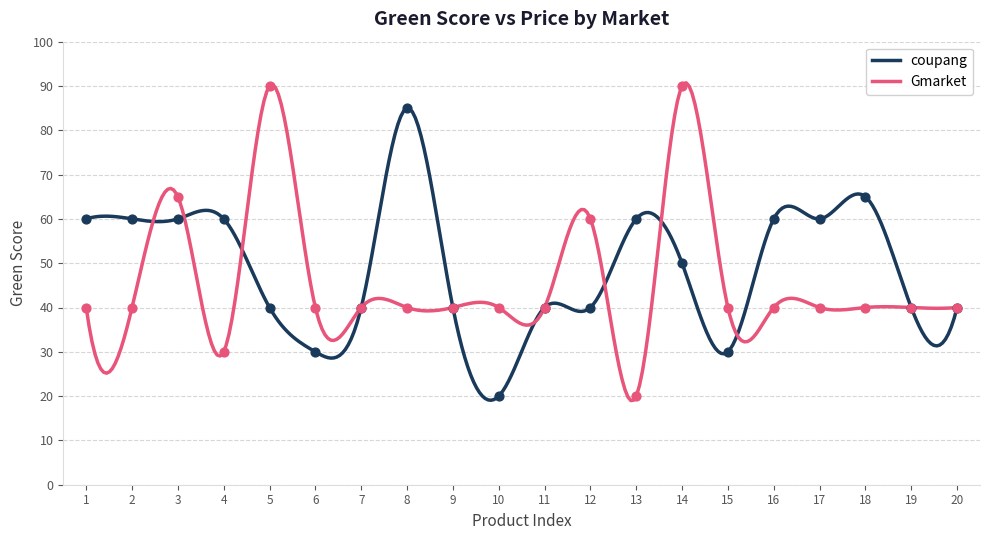

What are all the series names shown in the legend?

coupang, Gmarket